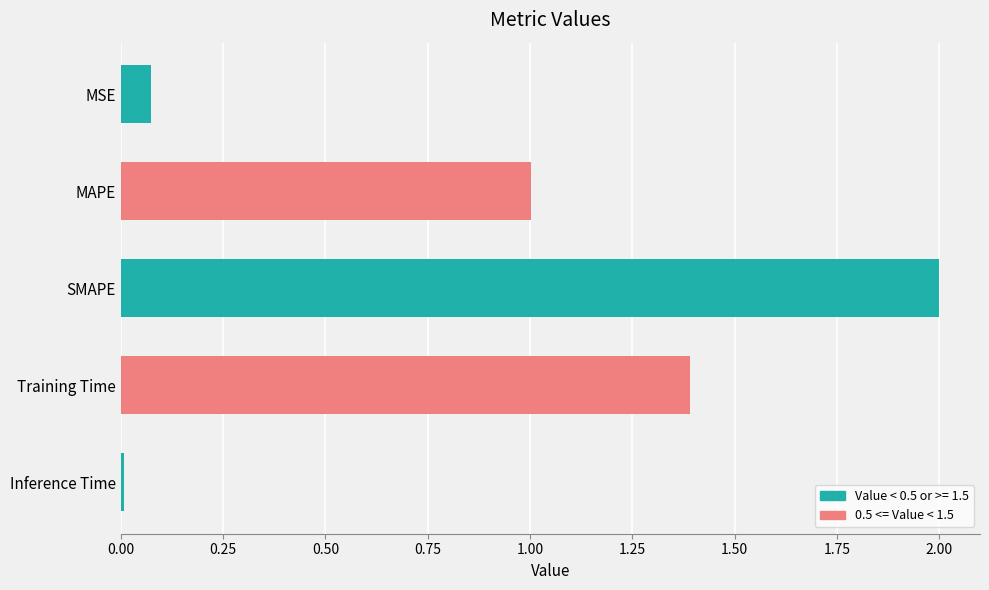

Does the chart contain stacked bars?

No